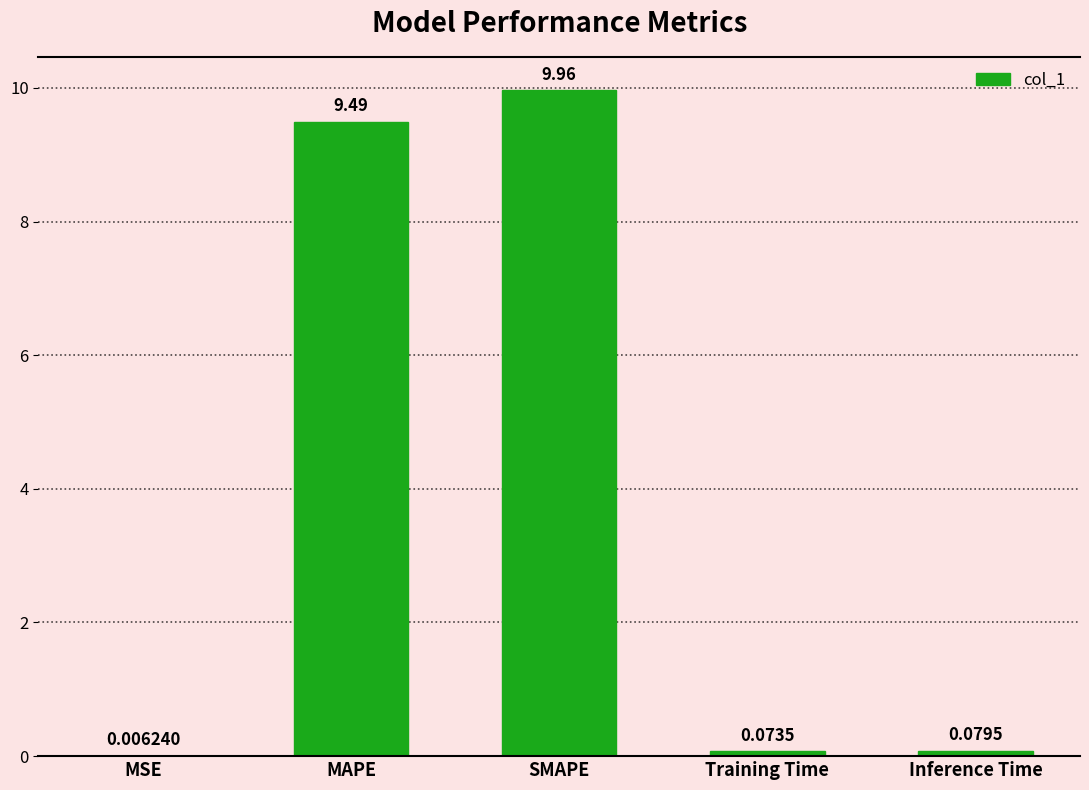

The value at SMAPE is 5.8. True or false?

False